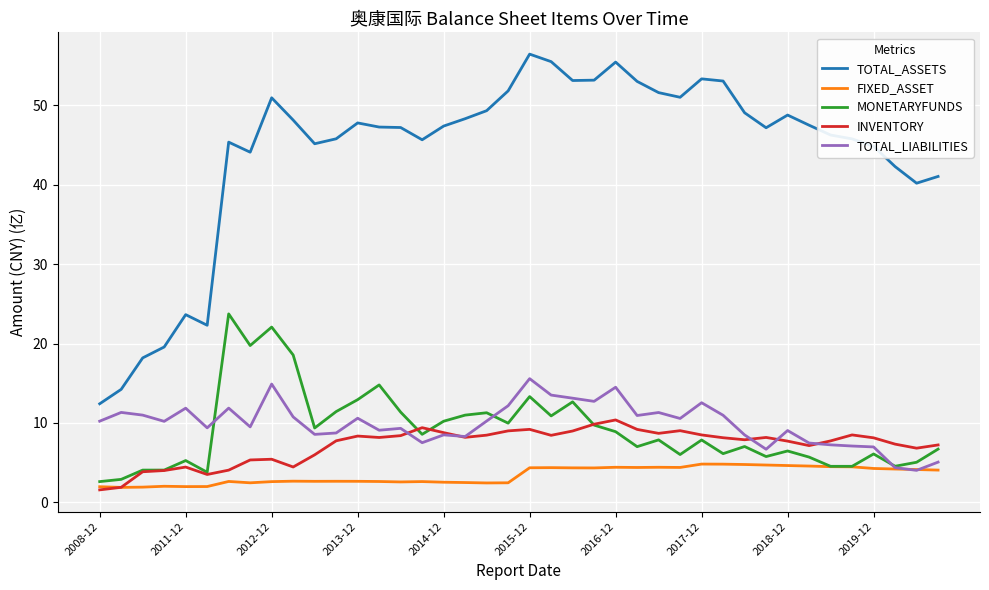

Which series has the largest total across all categories?

TOTAL_ASSETS